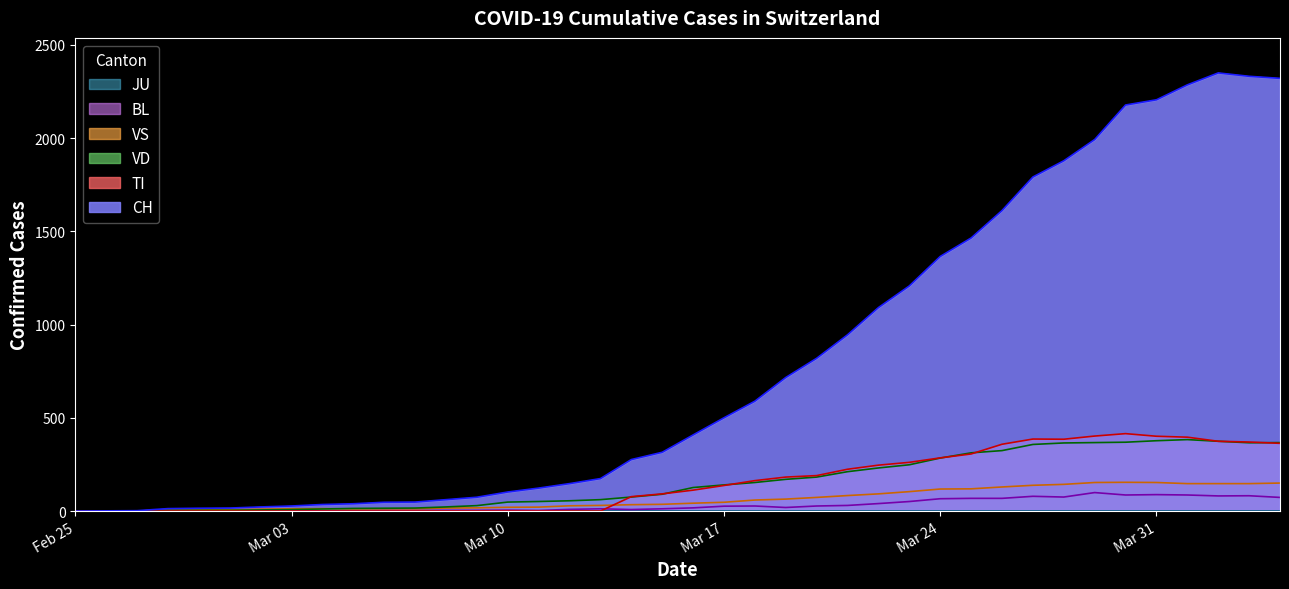

Which series has the largest range (max minus min)?

CH